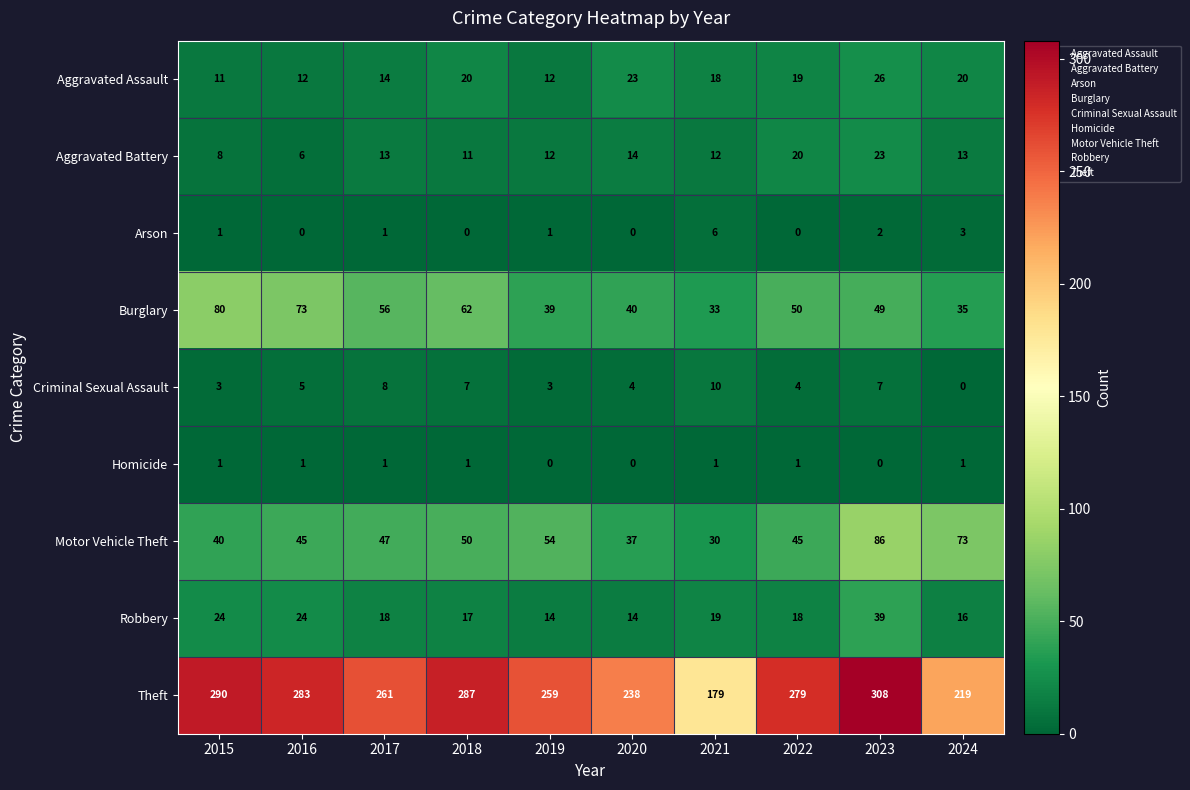

At how many categories does at least one series exceed 243?

7